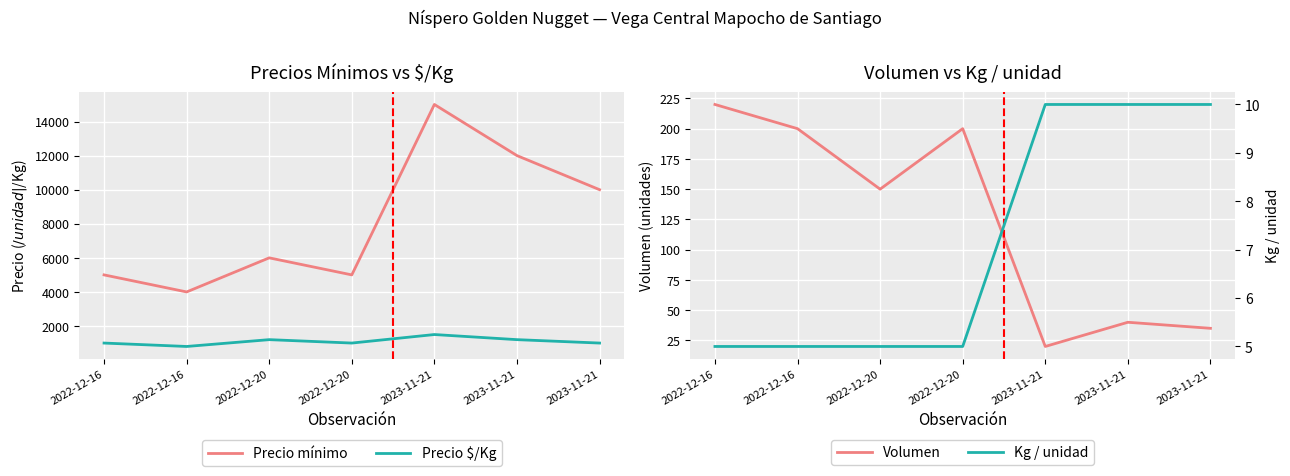

At which label is Kg / unidad closest to 7?

2022-12-16